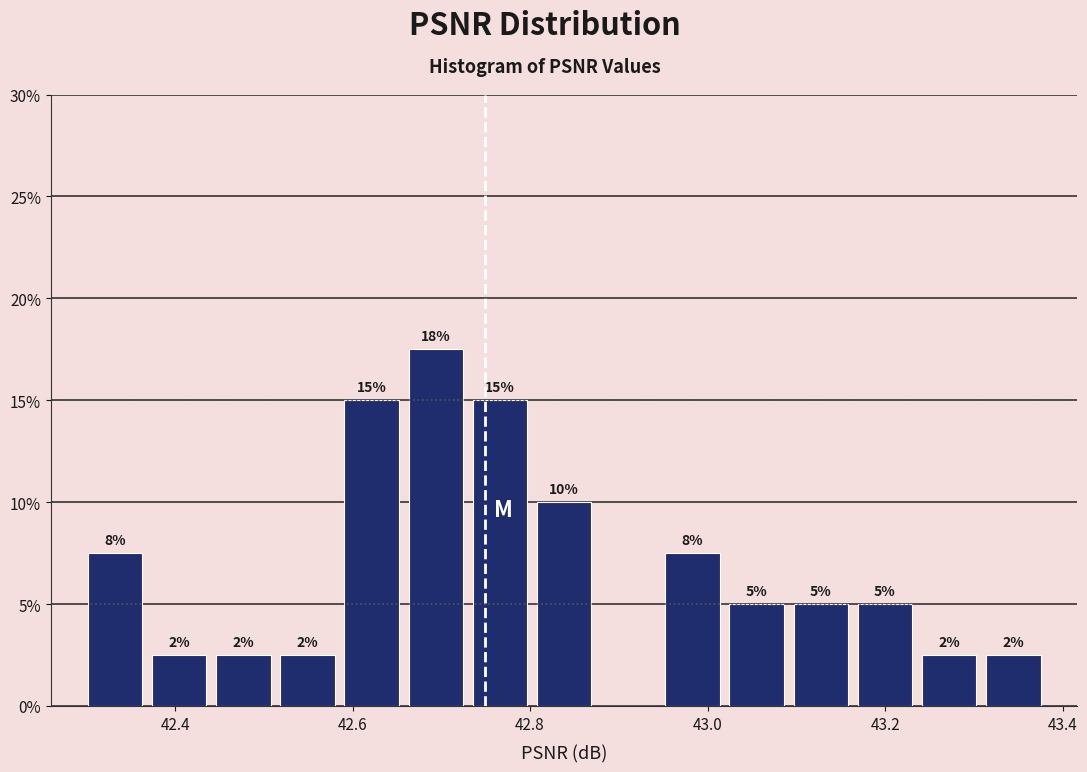

Read against the x-axis, roughly where is the centre of the tallest bar?

42.70